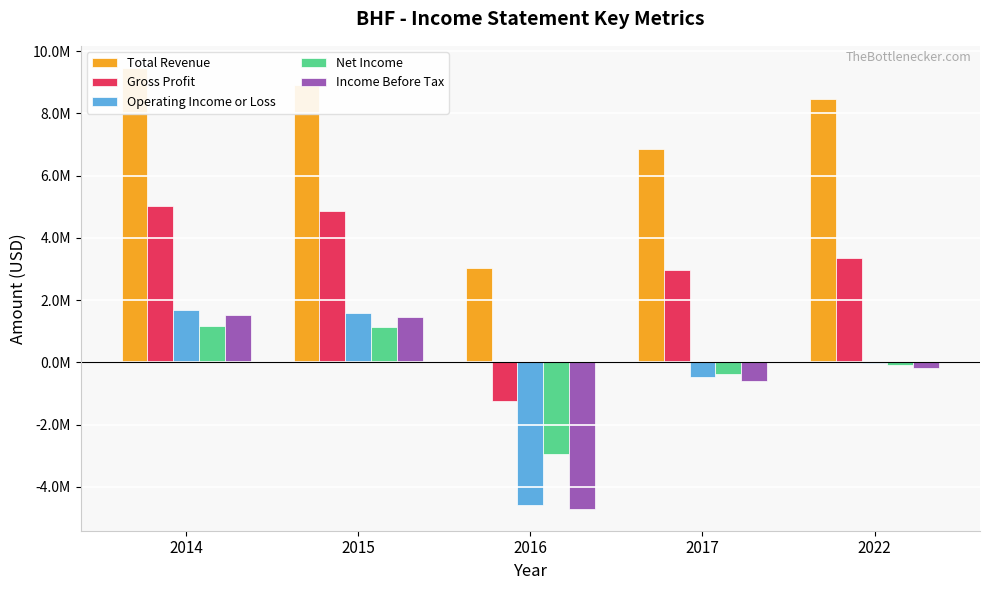

Reading right to left, list all the values displayed in this chart.

Total Revenue: 2022=8473000	2017=6843000	2016=3040000	2015=8922000	2014=9462000
Gross Profit: 2022=3352000	2017=2980000	2016=-1234000	2015=4872000	2014=5019000
Operating Income or Loss: 2022=-19000	2017=-462000	2016=-4572000	2015=1596000	2014=1666000
Net Income: 2022=-99000	2017=-378000	2016=-2939000	2015=1119000	2014=1159000
Income Before Tax: 2022=-172000	2017=-615000	2016=-4705000	2015=1462000	2014=1528000